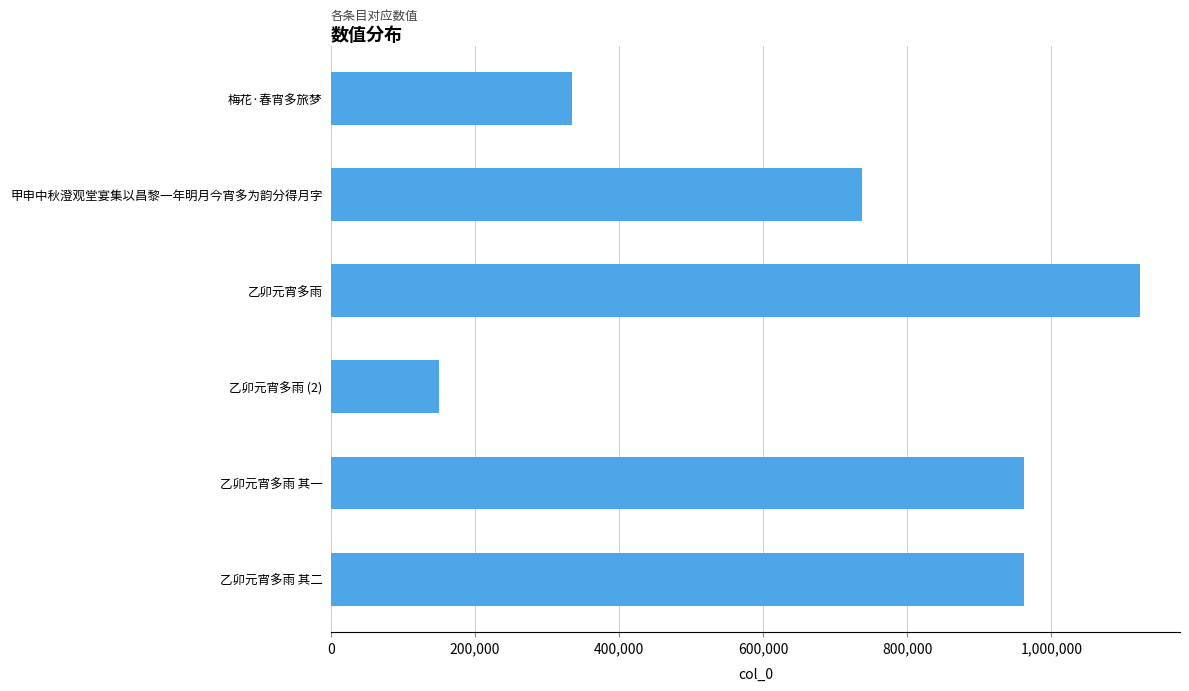

Count the number of data series in this chart.

1